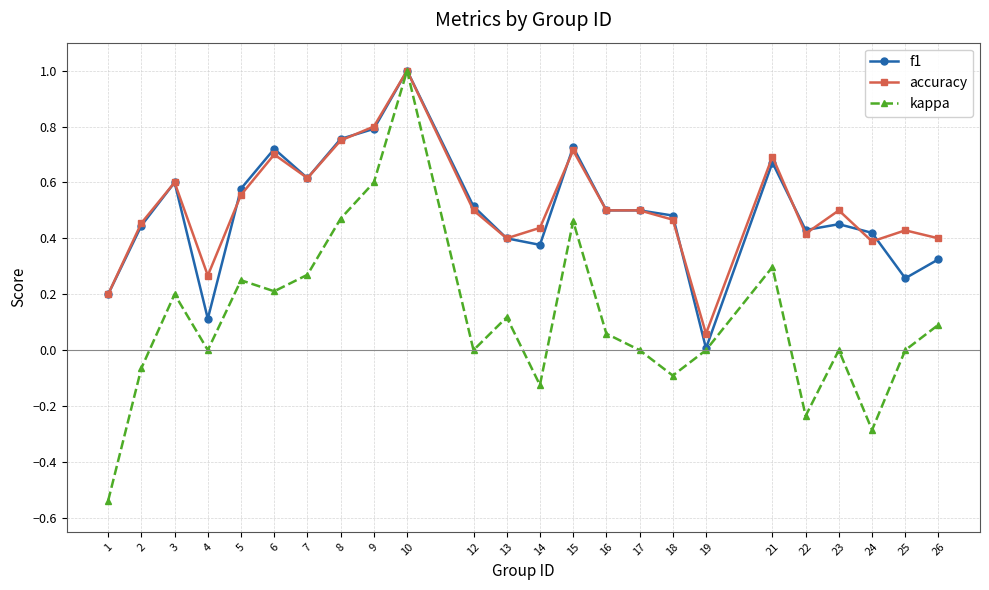

At which category is the sum across all series the highest?

10